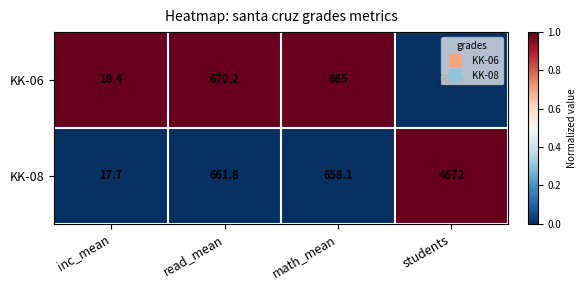

Is it true that KK-08 equals 8.1 at inc_mean?

False